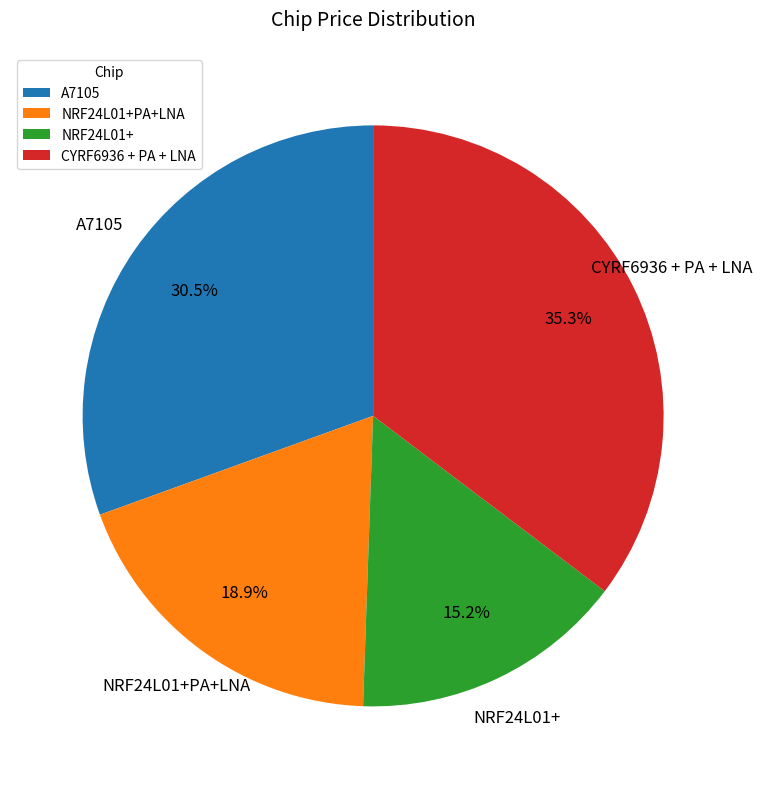

Is there a majority slice in this chart?

No